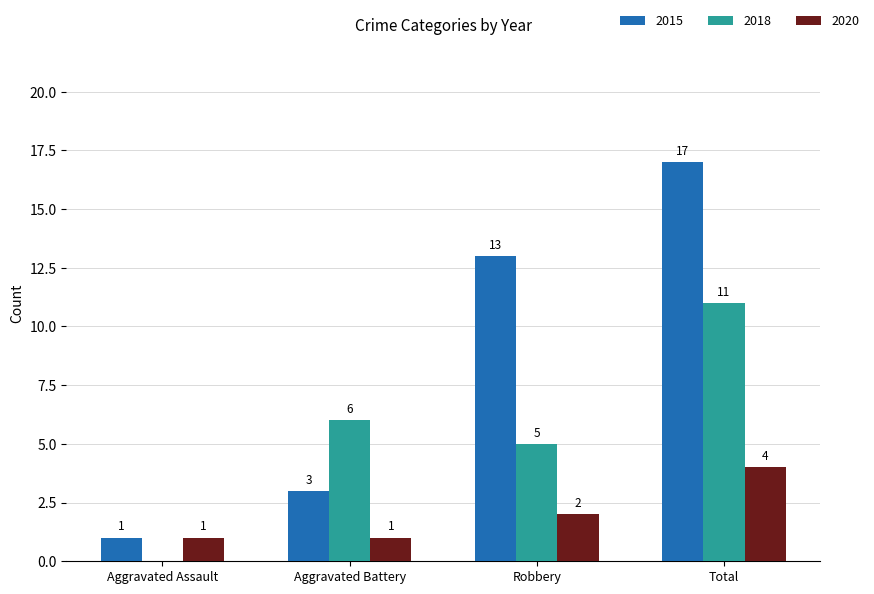

At which label does 2018 reach its peak?

Total